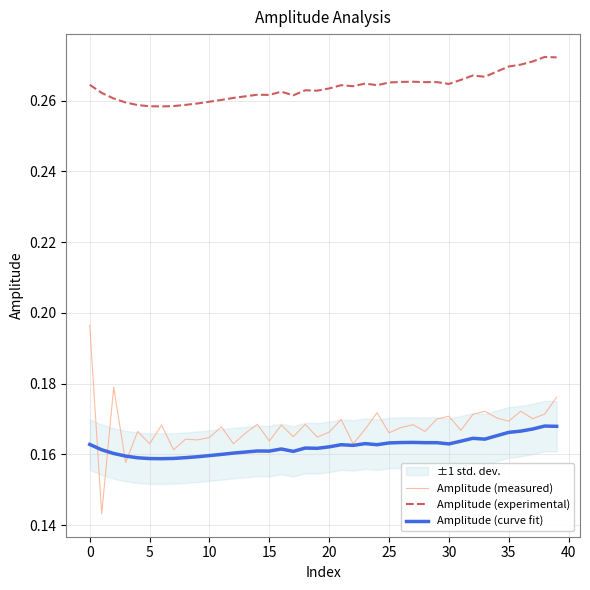

Reading left to right, list all the values displayed in this chart.

Amplitude (measured): 0.2	0.1	0.2	0.2	0.2	0.2	0.2	0.2	0.2	0.2	0.2	0.2	0.2	0.2	0.2	0.2	0.2	0.2	0.2	0.2	0.2	0.2	0.2	0.2	0.2	0.2	0.2	0.2	0.2	0.2	0.2	0.2	0.2	0.2	0.2	0.2	0.2	0.2	0.2	0.2
Amplitude (experimental): 0.3	0.3	0.3	0.3	0.3	0.3	0.3	0.3	0.3	0.3	0.3	0.3	0.3	0.3	0.3	0.3	0.3	0.3	0.3	0.3	0.3	0.3	0.3	0.3	0.3	0.3	0.3	0.3	0.3	0.3	0.3	0.3	0.3	0.3	0.3	0.3	0.3	0.3	0.3	0.3
Amplitude (curve fit): 0.2	0.2	0.2	0.2	0.2	0.2	0.2	0.2	0.2	0.2	0.2	0.2	0.2	0.2	0.2	0.2	0.2	0.2	0.2	0.2	0.2	0.2	0.2	0.2	0.2	0.2	0.2	0.2	0.2	0.2	0.2	0.2	0.2	0.2	0.2	0.2	0.2	0.2	0.2	0.2